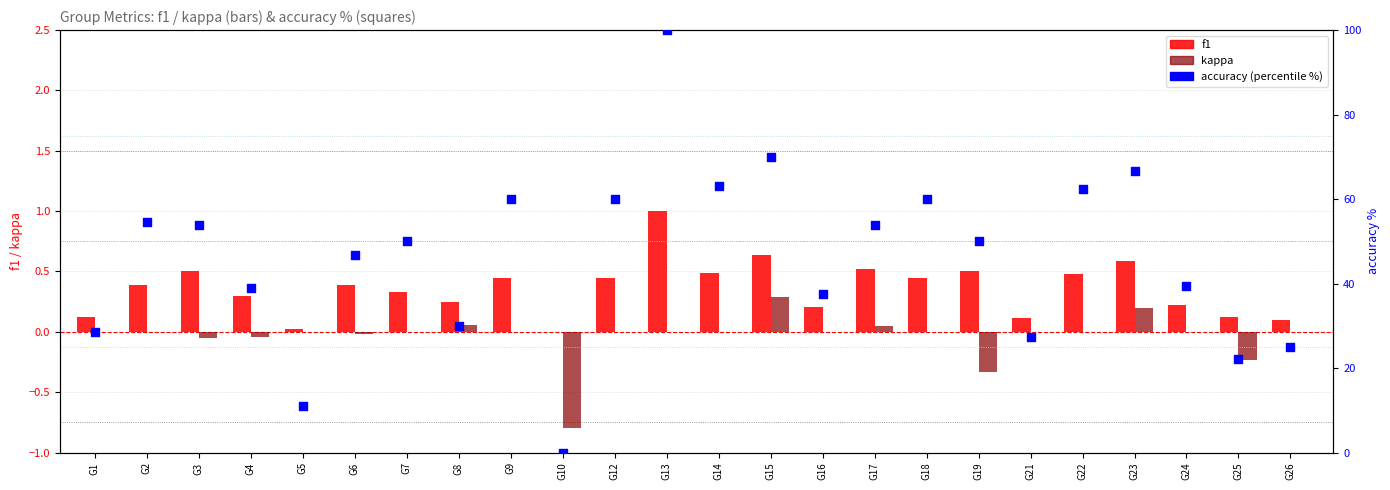

At how many categories does at least one series exceed 52?

11